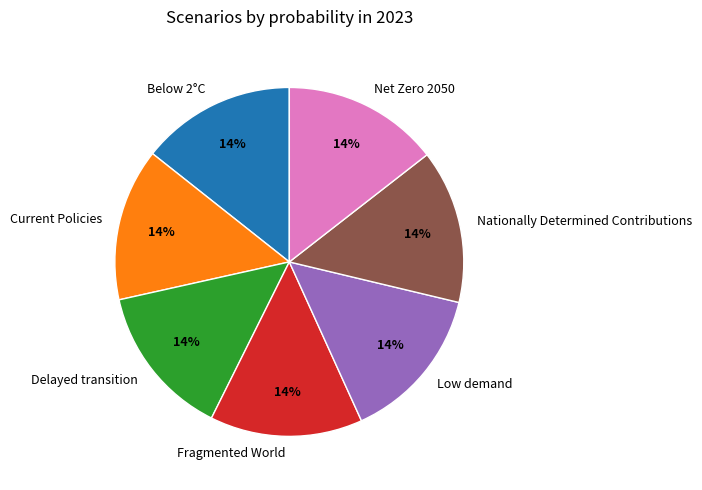

To the nearest percent, what portion does Current Policies represent?

14%